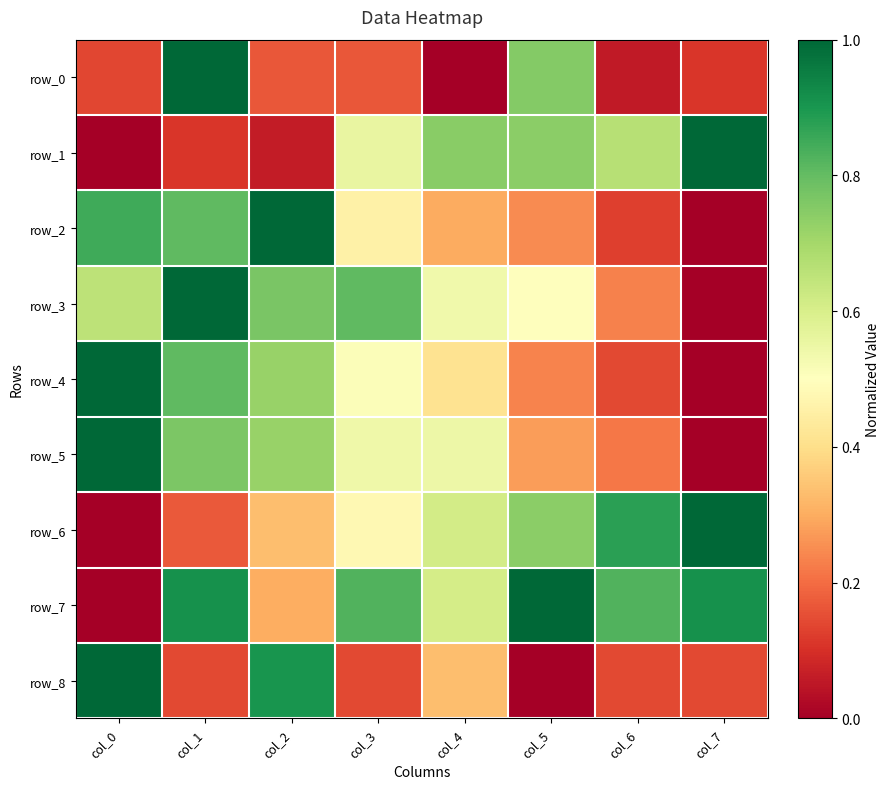

At col_3, list the series in order from largest to smallest.

row_7, row_3, row_1, row_5, row_4, row_6, row_2, row_0, row_8